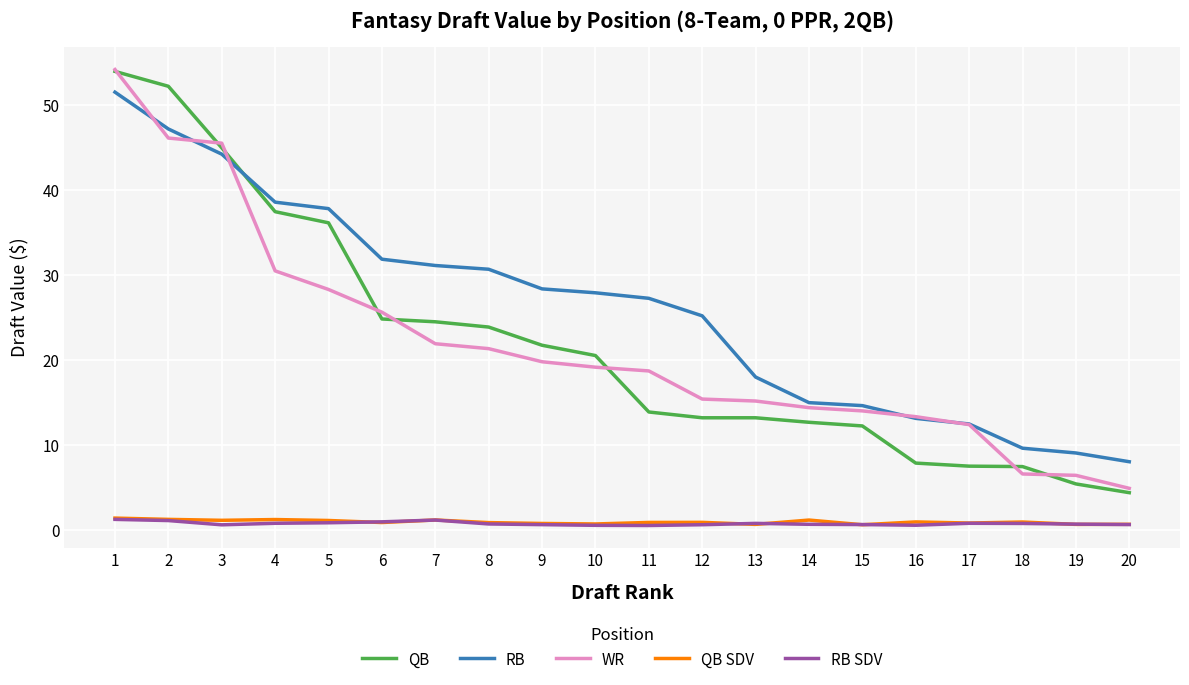

True or false: RB and RB SDV cross at least once.

False